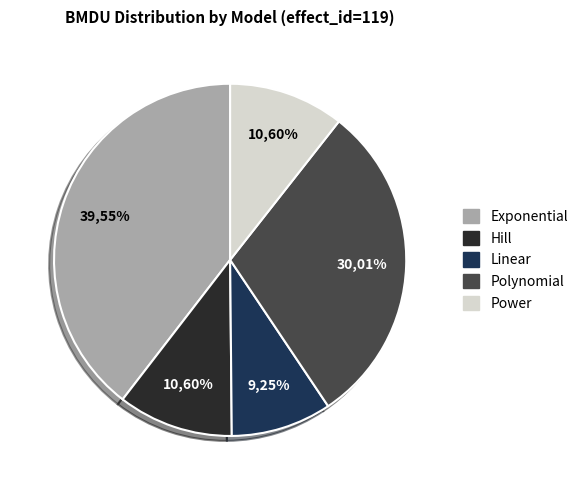

What percentage is the Hill slice, to the nearest percent?

11%